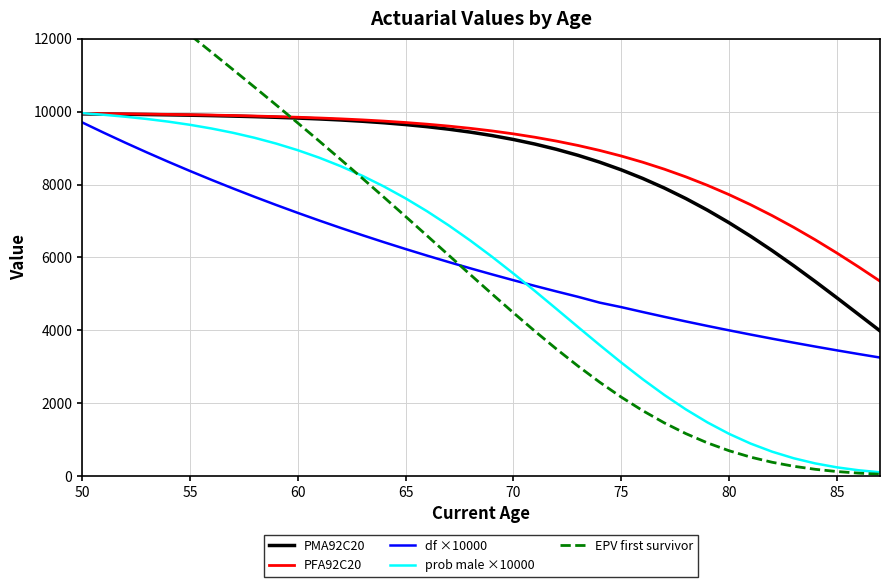

What is the maximum value for PFA92C20?

9952.7